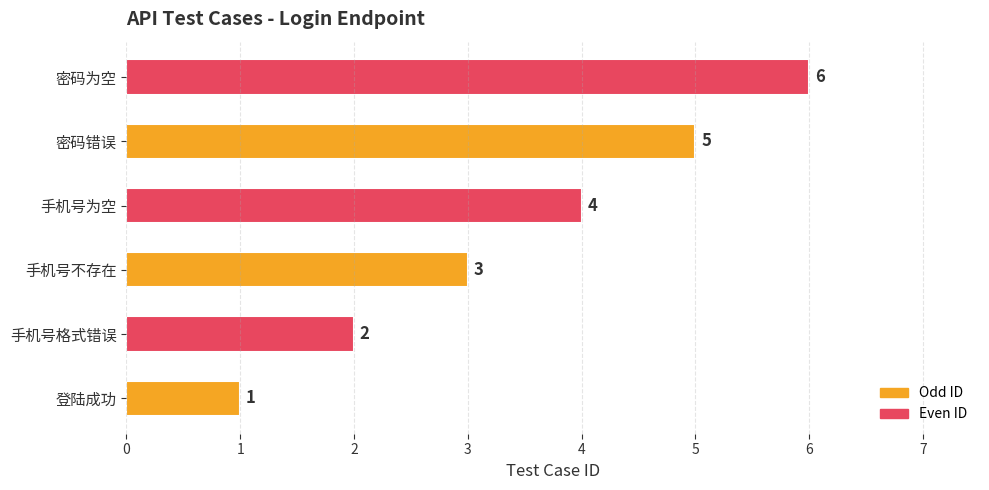

How many values are between 2 and 5?

4